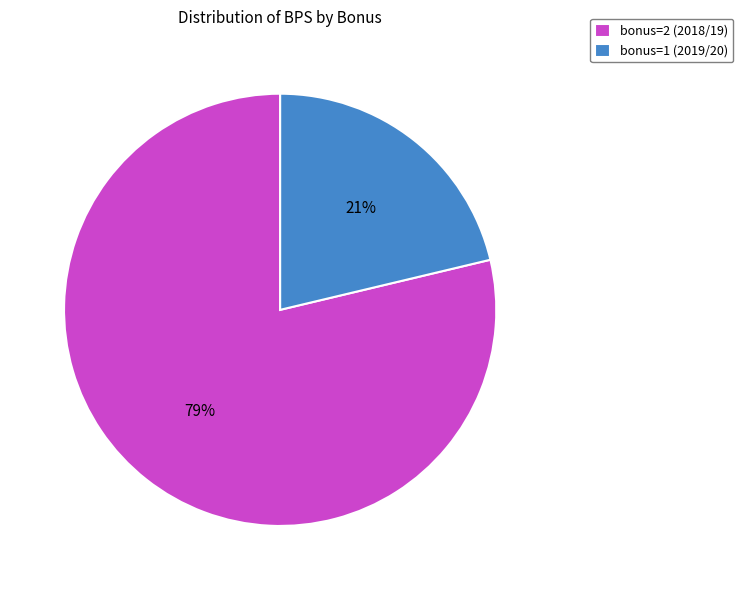

Do bonus=1 (2019/20) and bonus=2 (2018/19) together represent more than half of the pie?

Yes